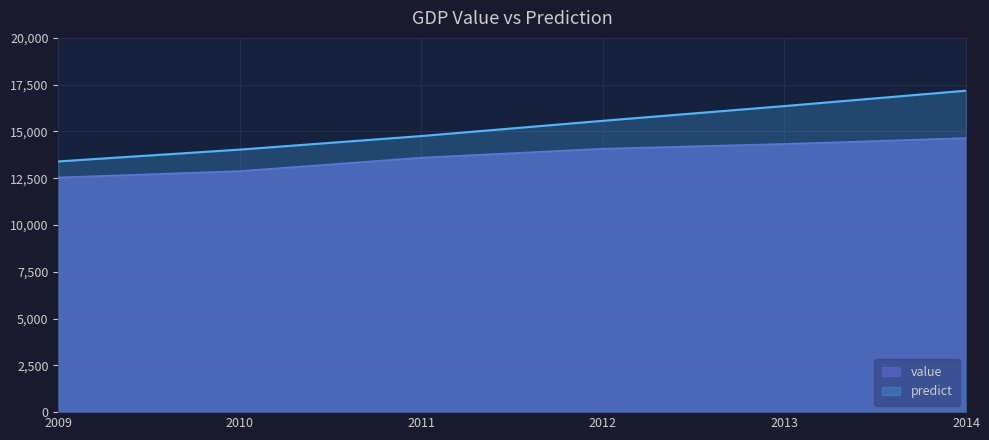

Reading left to right, what are all the values shown in this chart?

value: 2009=12538.8	2010=12881.1	2011=13597.9	2012=14077.7	2013=14331.5	2014=14644.4
predict: 2009=13397.2	2010=14030.2	2011=14755.1	2012=15569.1	2013=16356.7	2014=17179.2